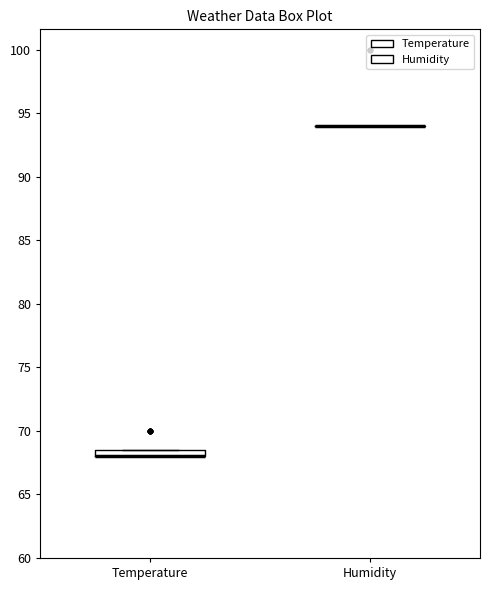

Comparing the boxes themselves (not the whiskers), which one is the tallest?

Temperature